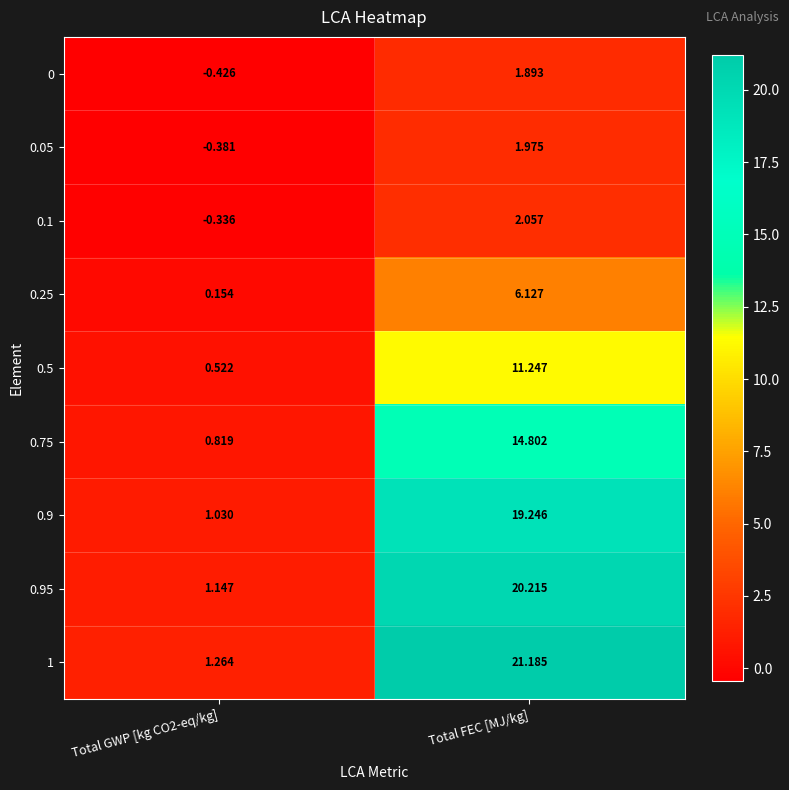

At which category does the chart reach its peak across all series?

Total FEC [MJ/kg]